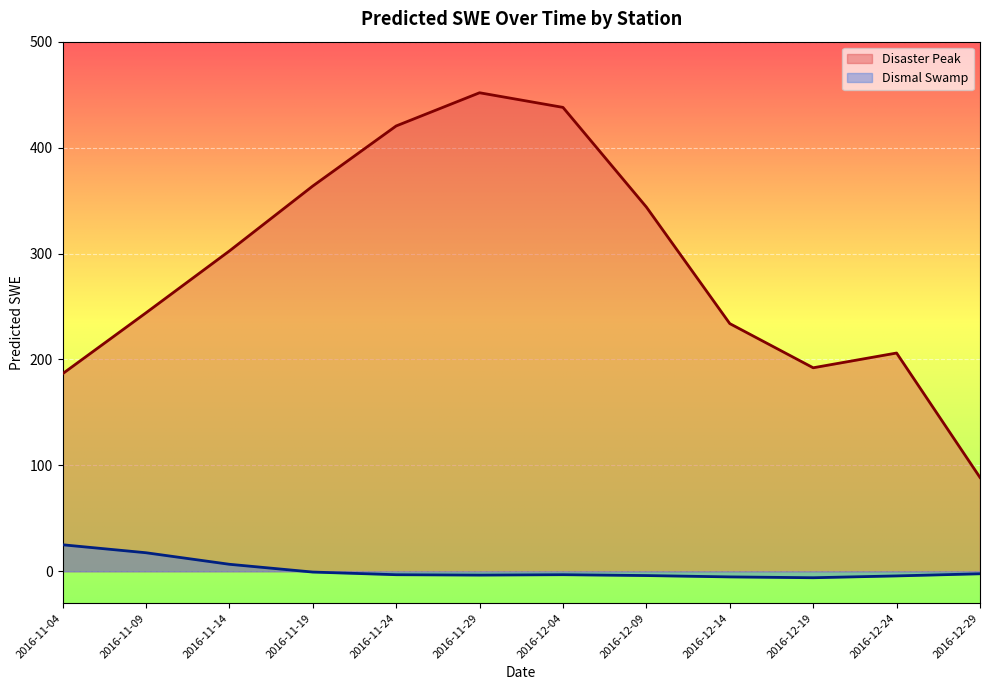

List the labels in order of Disaster Peak value, smallest first.

2016-12-29, 2016-11-04, 2016-12-19, 2016-12-24, 2016-12-14, 2016-11-09, 2016-11-14, 2016-12-09, 2016-11-19, 2016-11-24, 2016-12-04, 2016-11-29